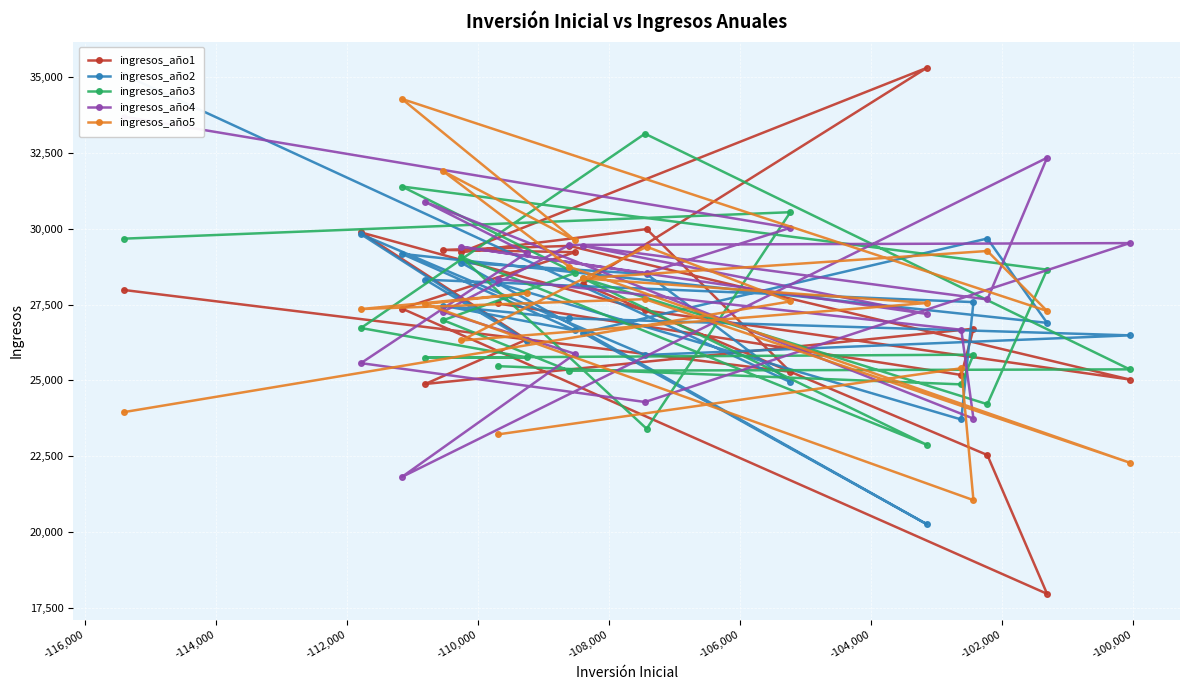

What is the value of the ingresos_año1 point at the 5th from the left?

29300